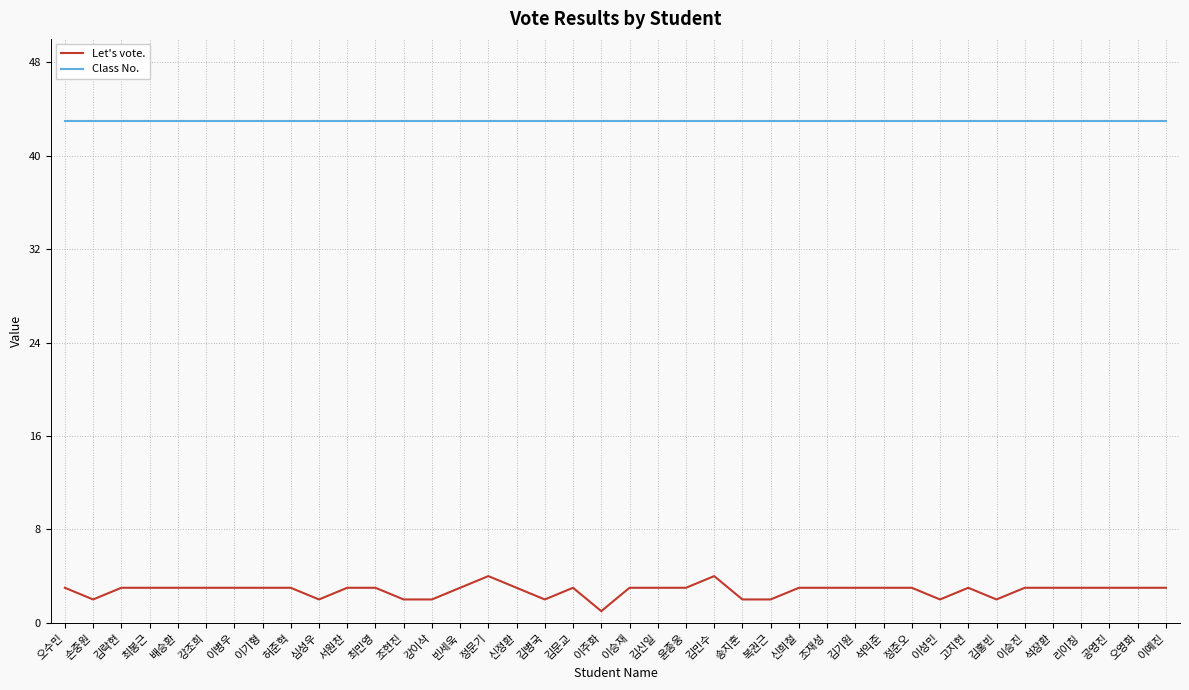

List the series in order of their peak value, lowest first.

Let's vote., Class No.